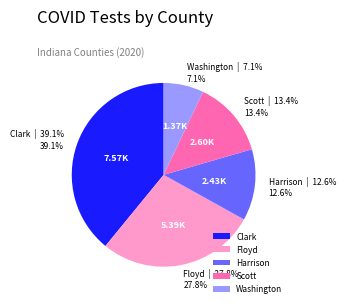

To the nearest percent, what portion does Clark represent?

39%